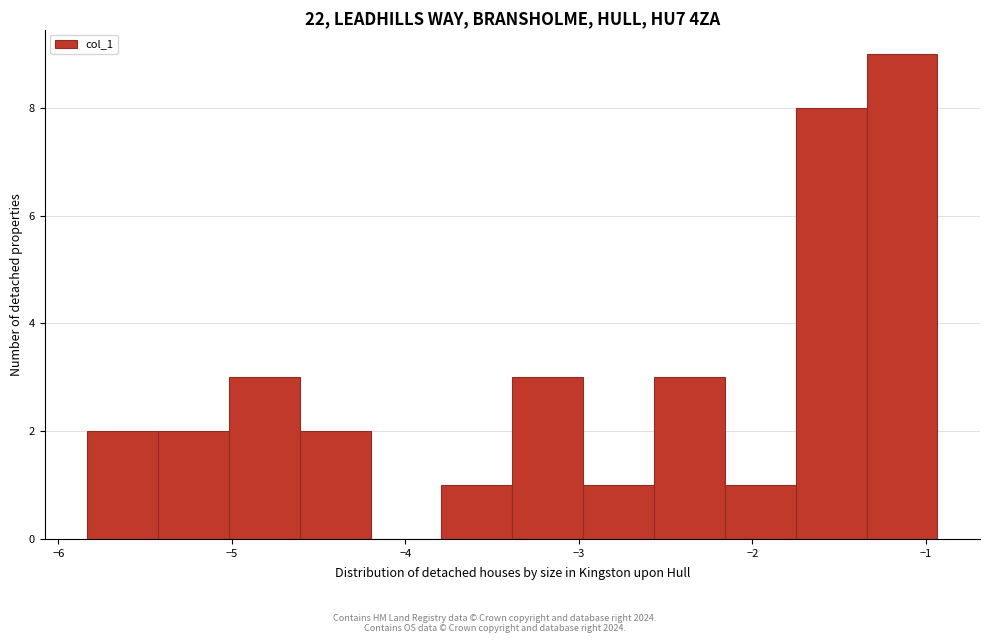

What is the height of the bar covering -3.0 to -2.6 on the x-axis? Neither the bar edges nor the heights are printed on the chart, so give them approximately, as read against the axes.

1